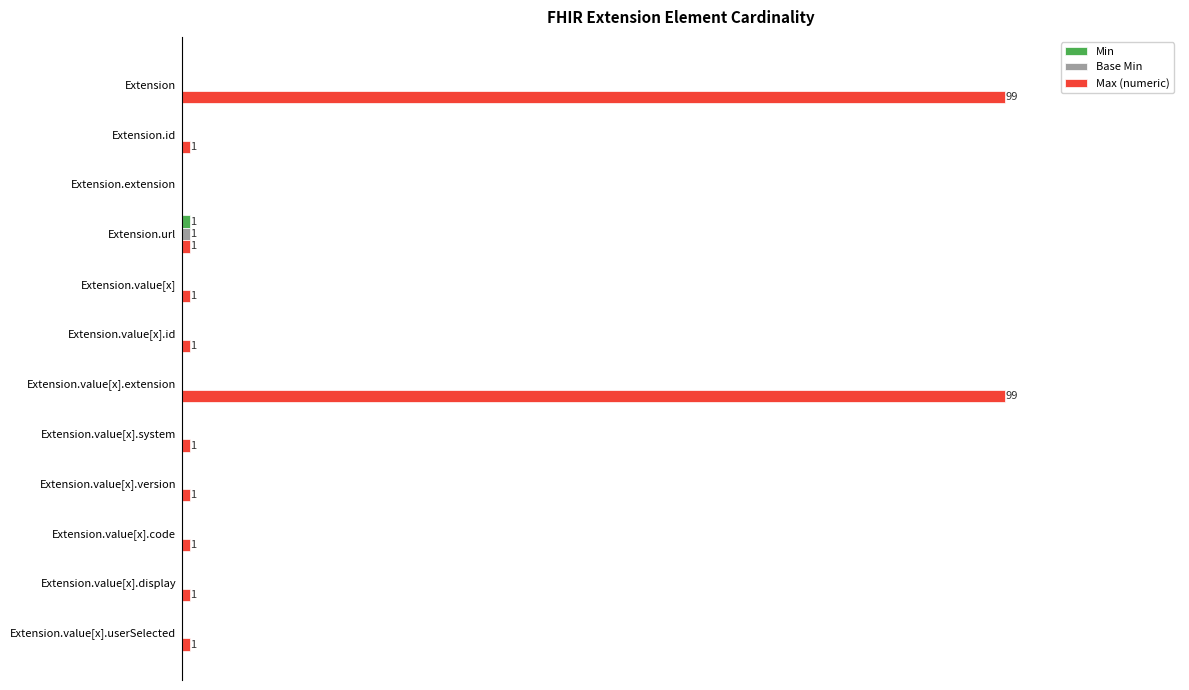

What are all the series names shown in the legend?

Min, Base Min, Max (numeric)